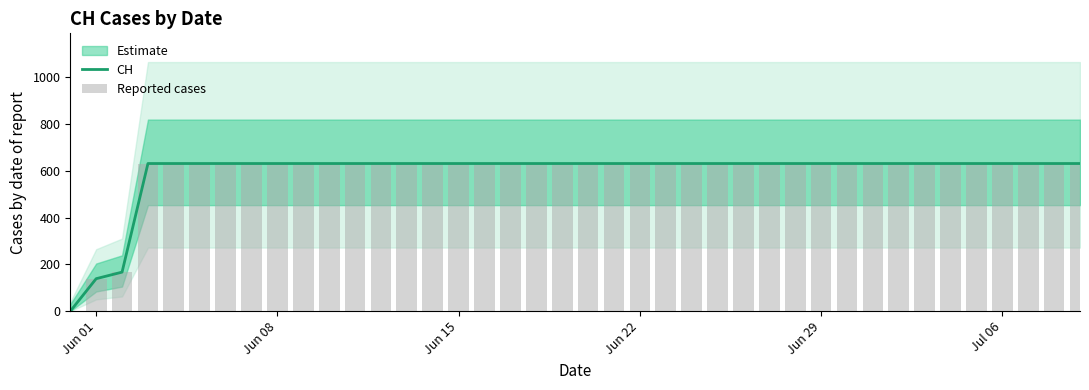

What is the approximate value of CH at Jun 08, to the nearest 10?

630